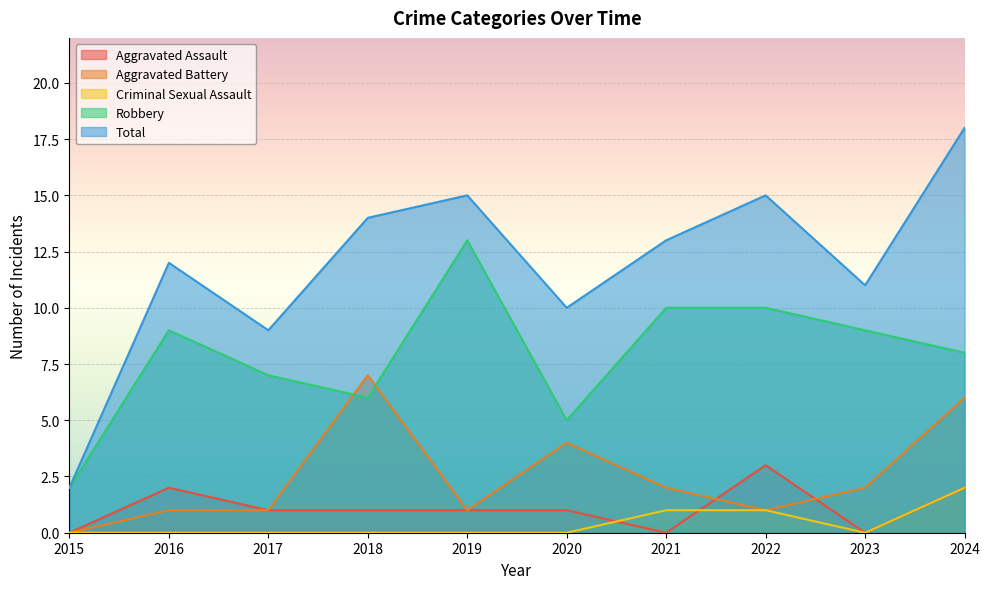

Between 2021 and 2024, which is larger?

2024